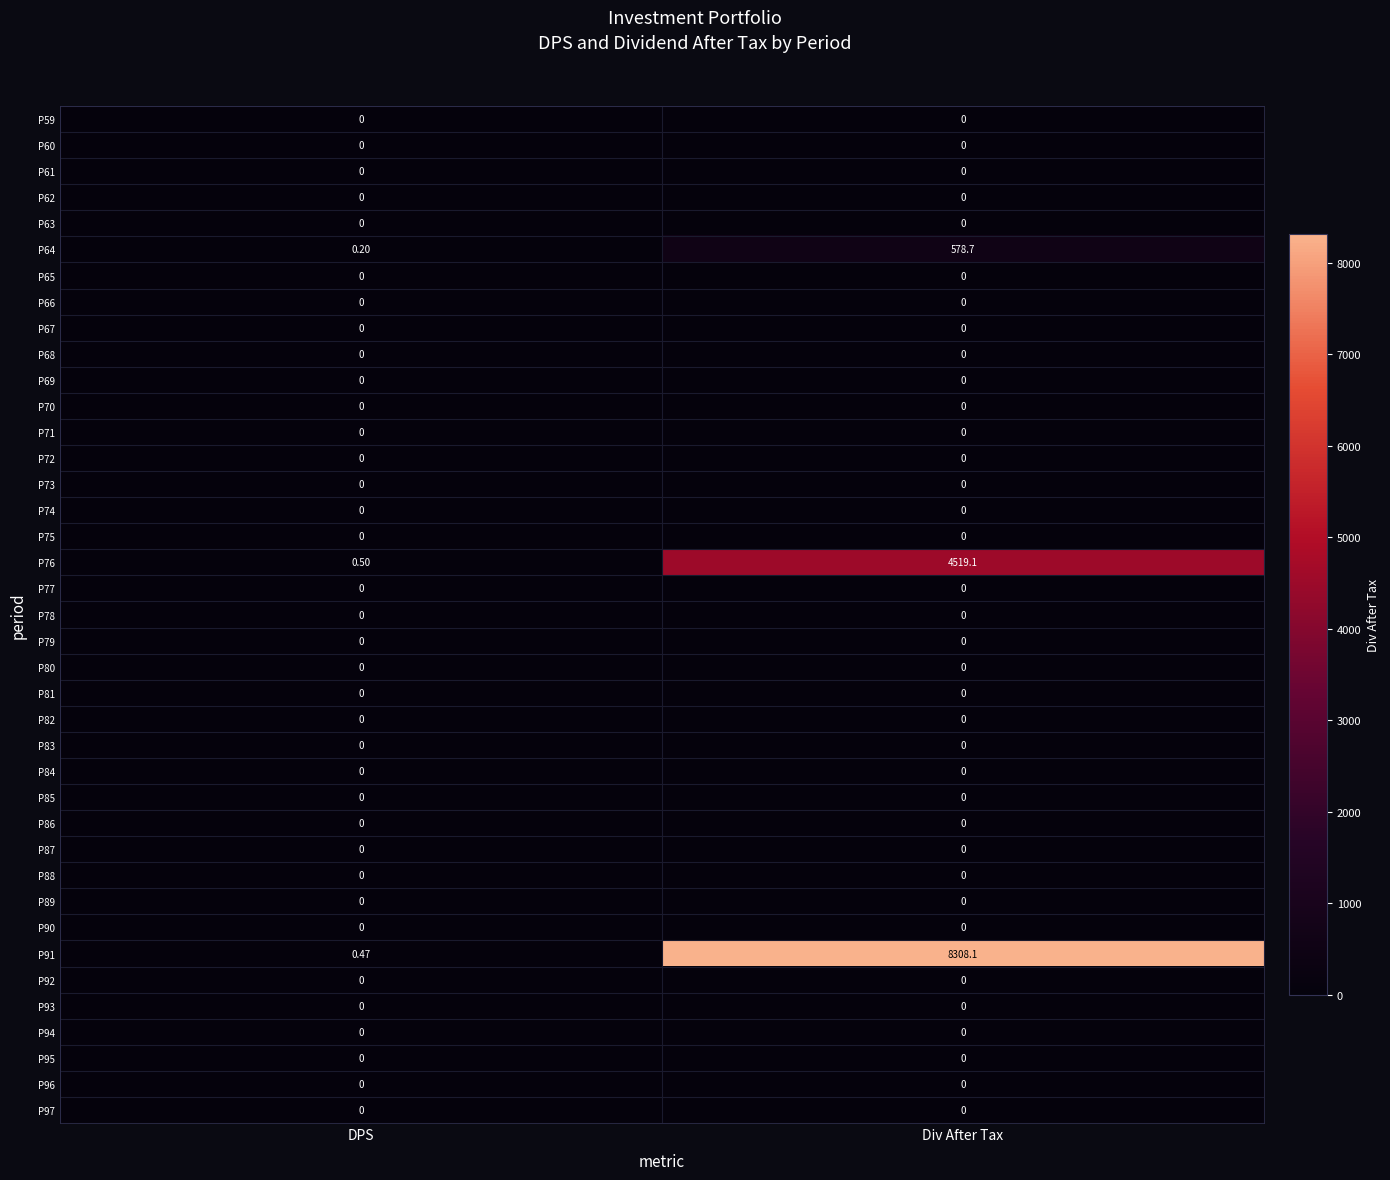

What is the spread (max minus min) of values at Div After Tax?

8308.1